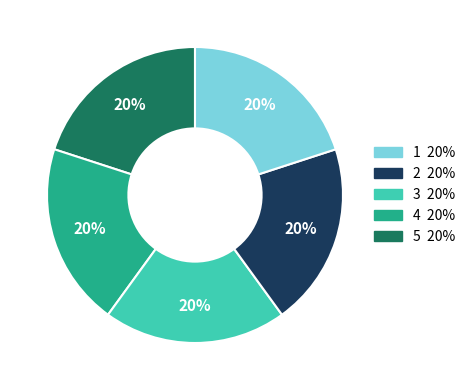

Is there any slice that represents more than half of the pie?

No